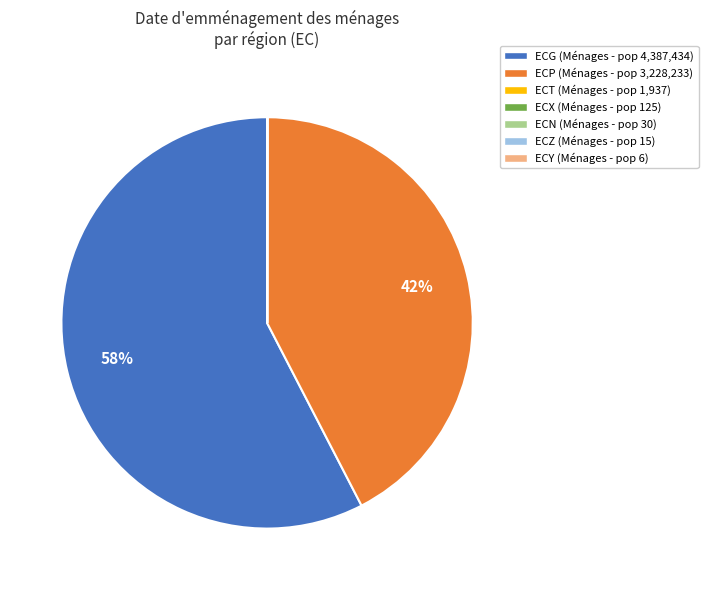

To the nearest percent, what is the average slice percentage?

14%